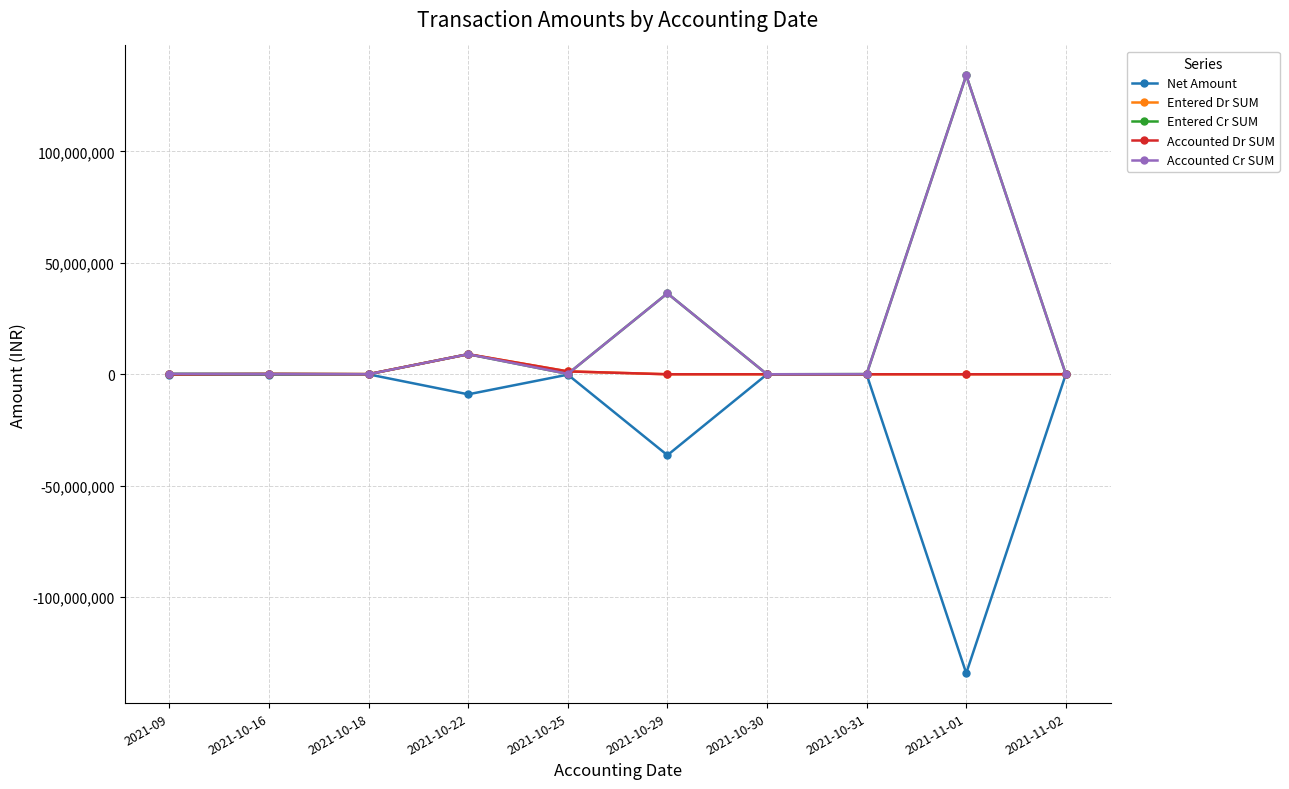

Does the chart have visible grid lines?

Yes